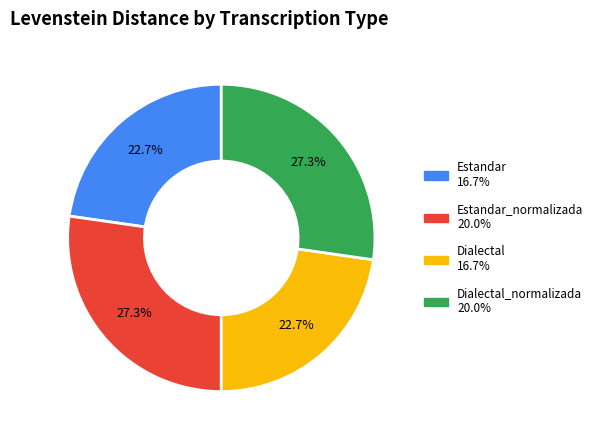

How many slices are in this pie chart?

4